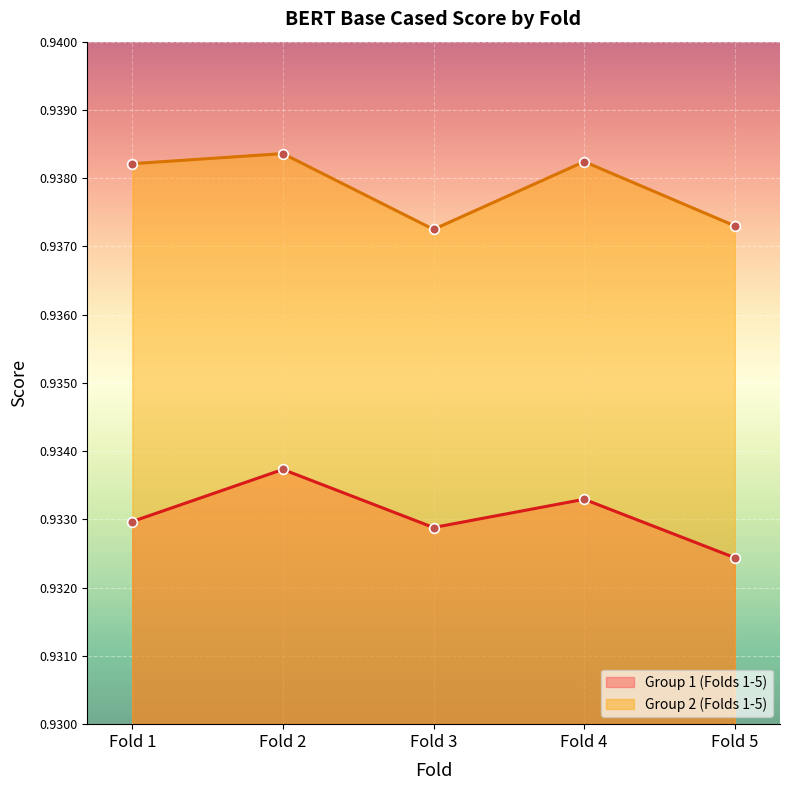

What is the value of the Group 2 (Folds 1-5) point at the 4th from the left?

0.9